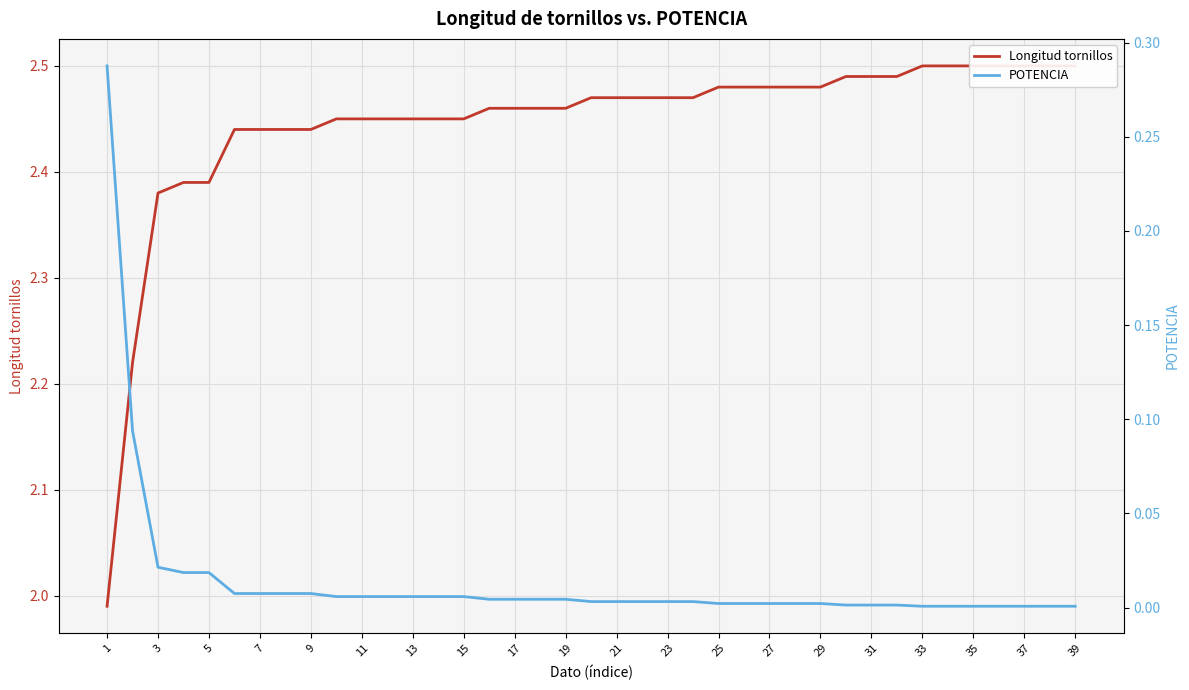

Reading left to right, list all the values displayed in this chart.

Longitud tornillos: 2.0	2.2	2.4	2.4	2.4	2.4	2.4	2.4	2.4	2.5	2.5	2.5	2.5	2.5	2.5	2.5	2.5	2.5	2.5	2.5	2.5	2.5	2.5	2.5	2.5	2.5	2.5	2.5	2.5	2.5	2.5	2.5	2.5	2.5	2.5	2.5	2.5	2.5	2.5
POTENCIA: 0.3	0.1	0.0	0.0	0.0	0.0	0.0	0.0	0.0	0.0	0.0	0.0	0.0	0.0	0.0	0.0	0.0	0.0	0.0	0.0	0.0	0.0	0.0	0.0	0.0	0.0	0.0	0.0	0.0	0.0	0.0	0.0	0.0	0.0	0.0	0.0	0.0	0.0	0.0